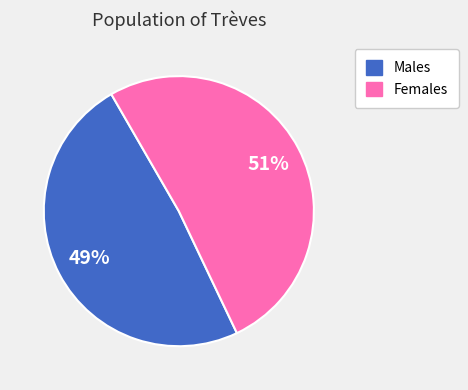

To the nearest percent, what is the average slice percentage?

50%